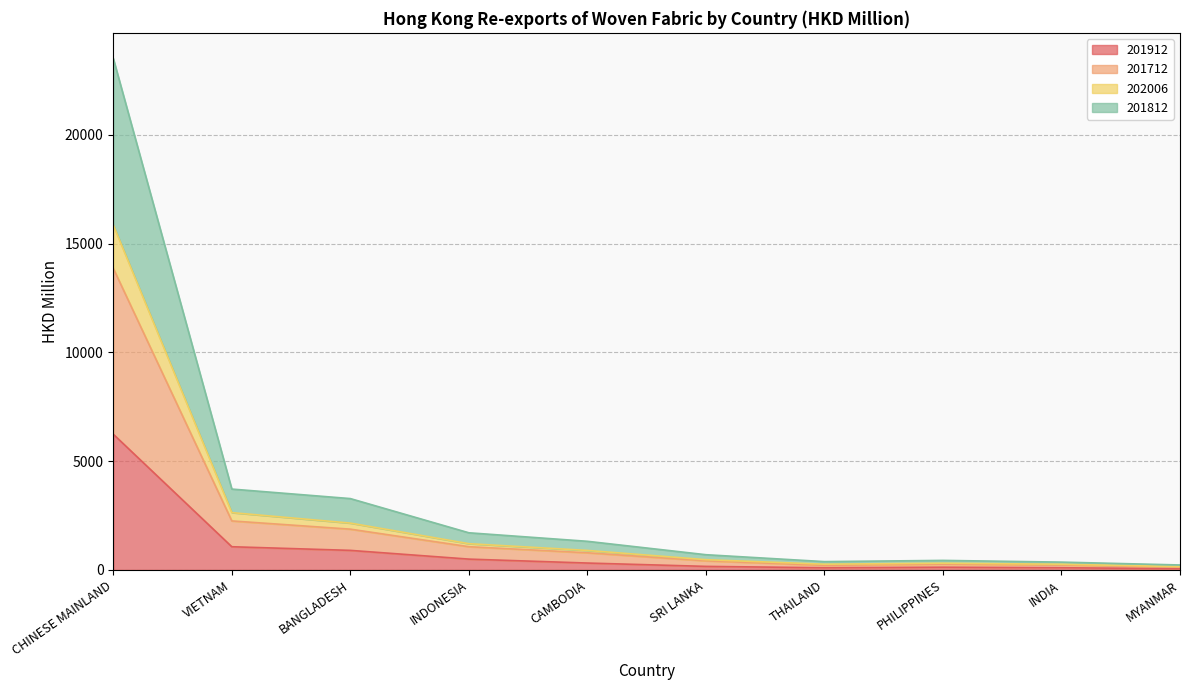

What is the spread (max minus min) of values at INDIA?

258.8